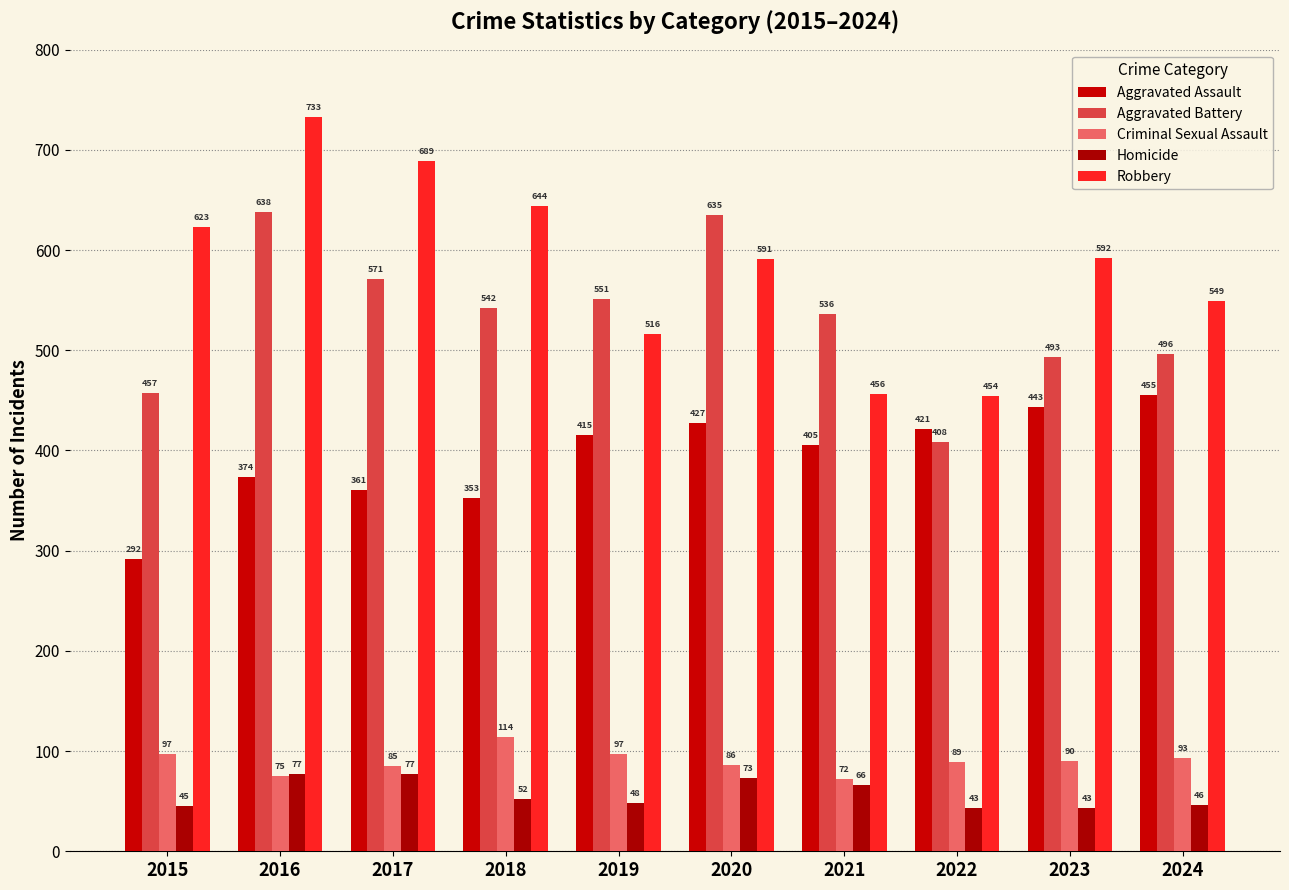

What is the difference between the second highest and minimum values in the Homicide series?

34